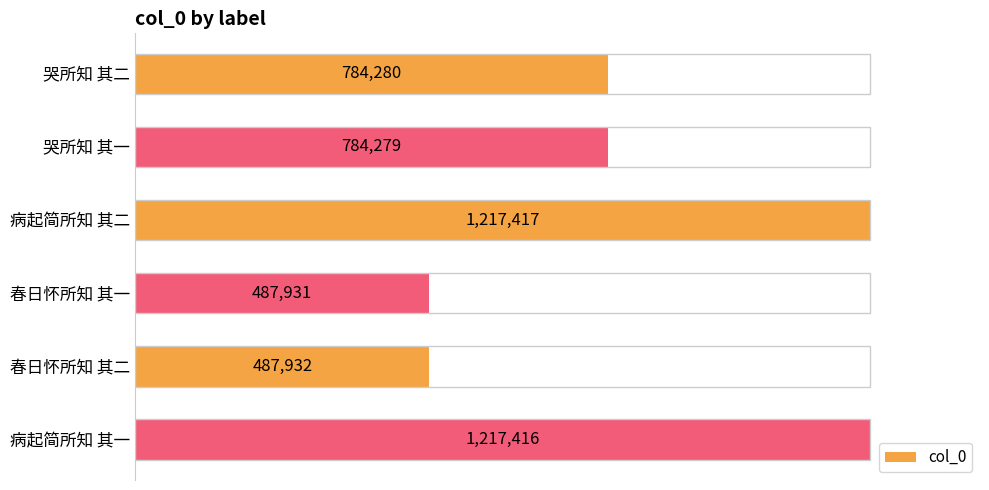

Are the bars horizontal?

Yes